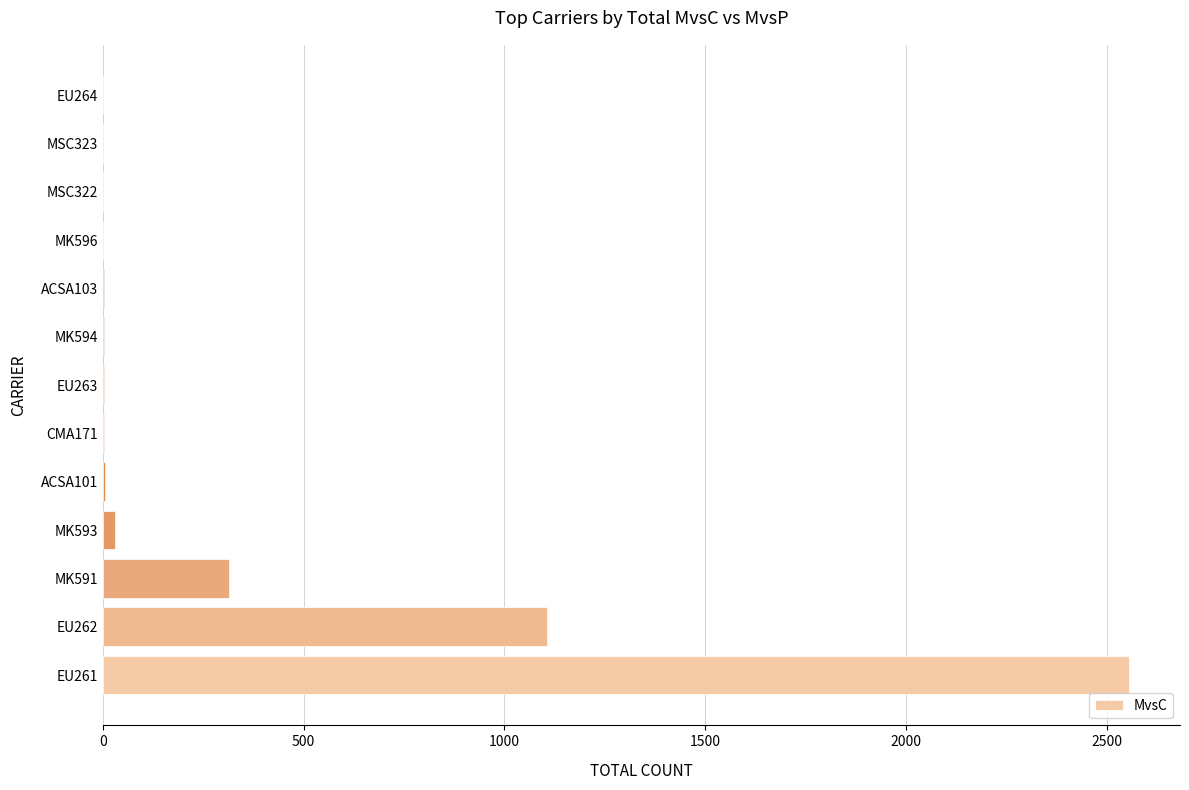

How many data points does each series have?

13